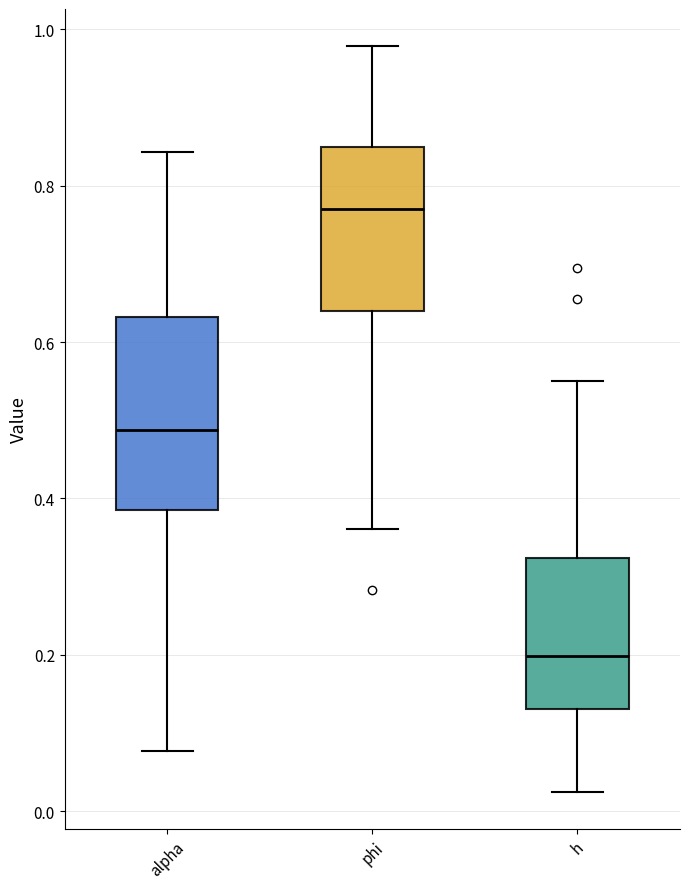

Which box has the highest median line?

phi